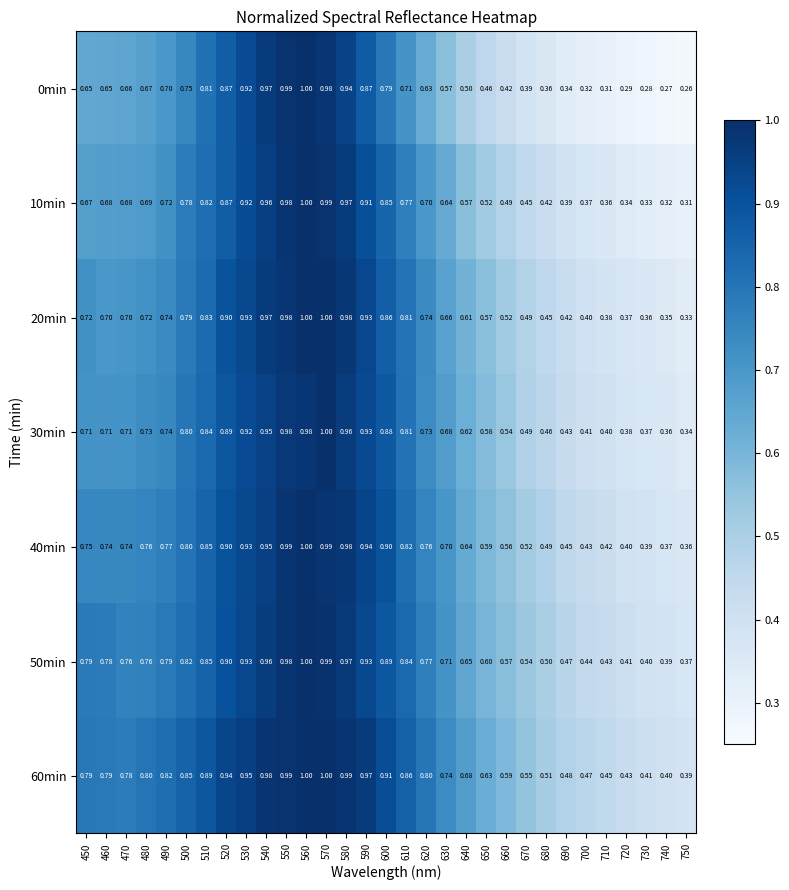

What is the total value across all series at 450?

5.1